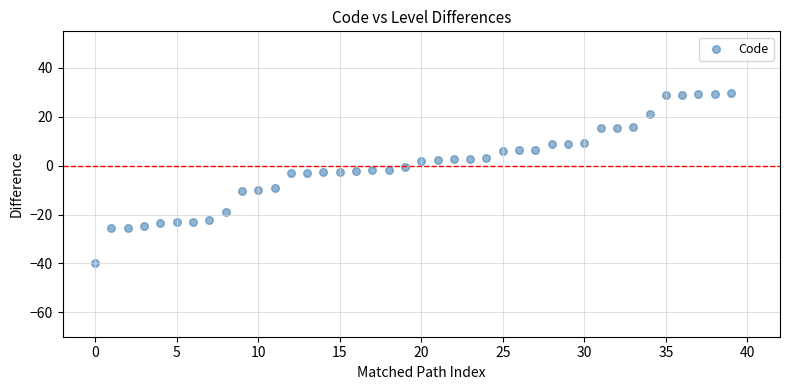

What is the range of Y values (max minus min)?

69.6